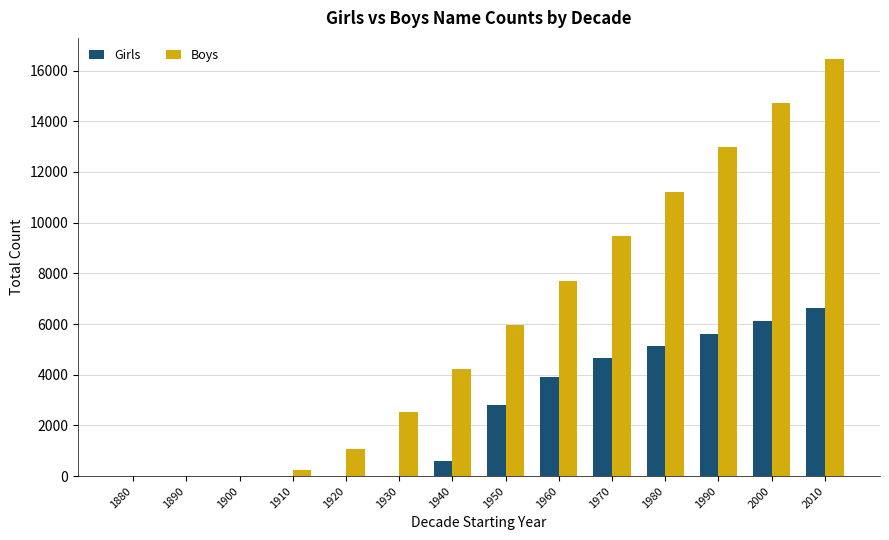

What is the sum of the Boys values at 1940 and 1950?

10181